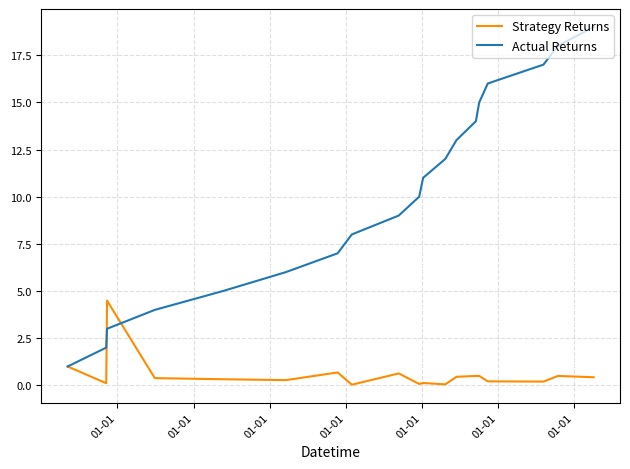

True or false: Strategy Returns has more than 2 points higher than both neighbors.

True